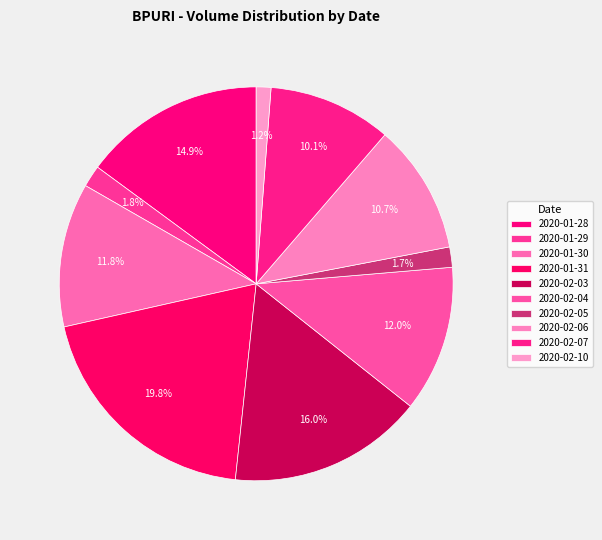

Is it true that 2020-02-10 is 1% of the pie?

True